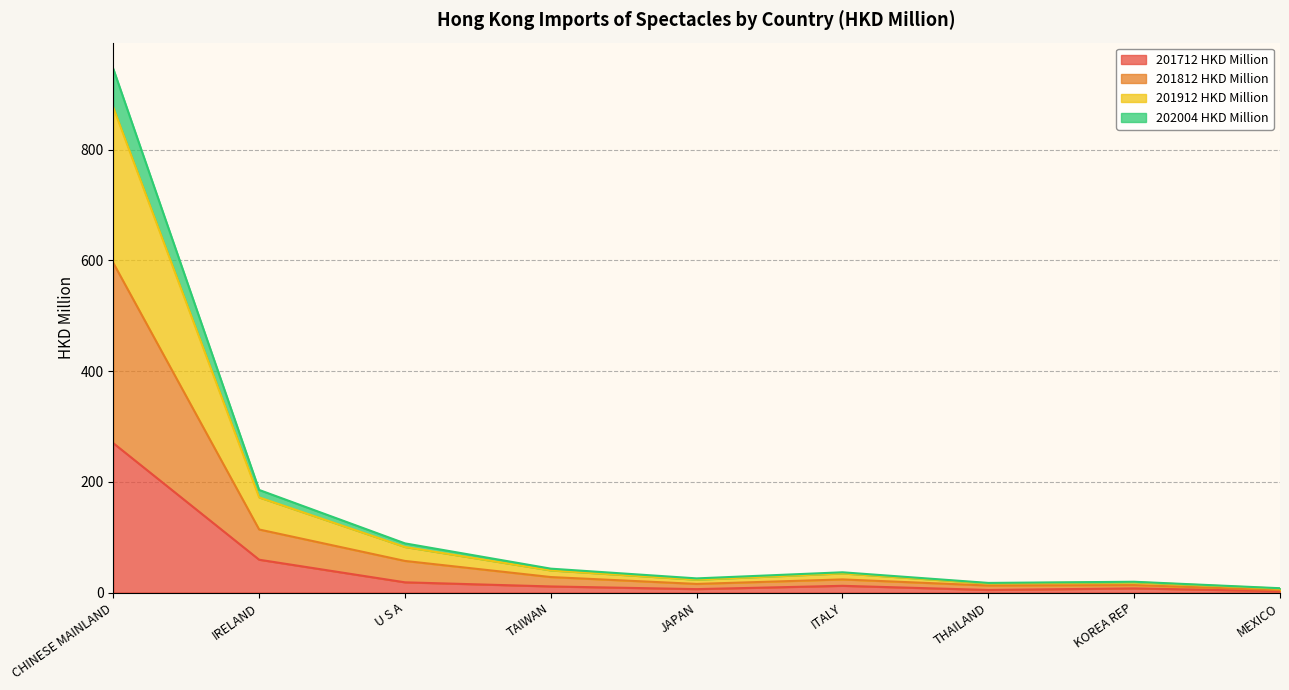

At which category is the sum across all series the highest?

CHINESE MAINLAND